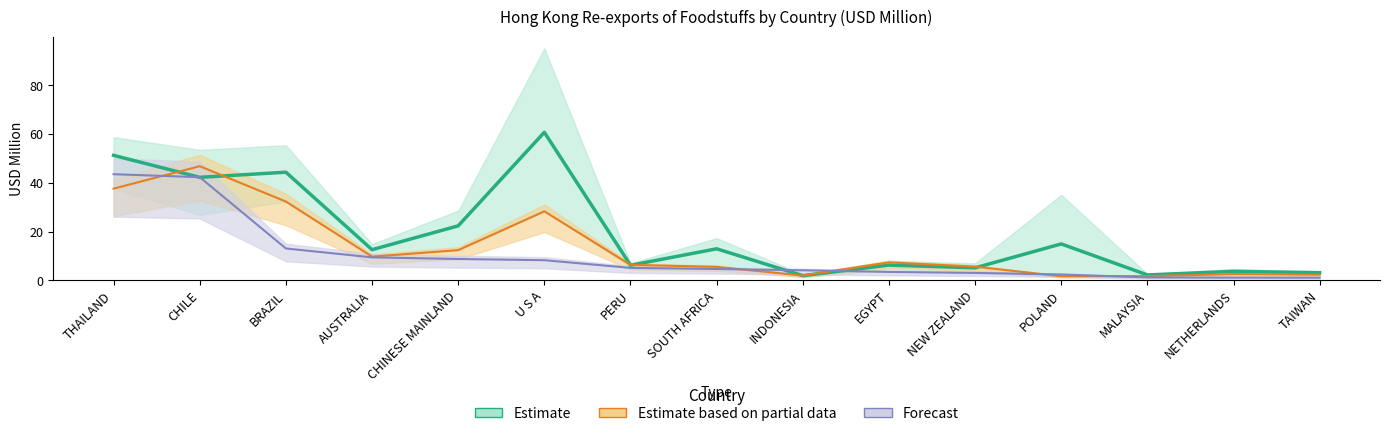

Where does the 201907 (USD M) series first go above 6?

THAILAND